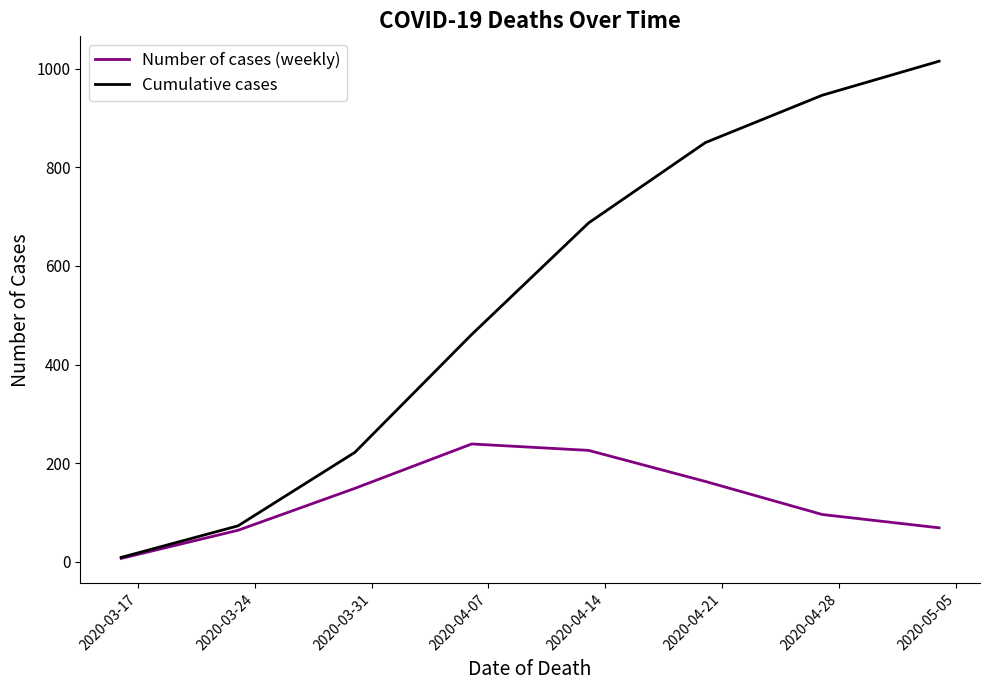

Rank the series by their maximum value, from lowest to highest.

Number of cases (weekly), Cumulative cases